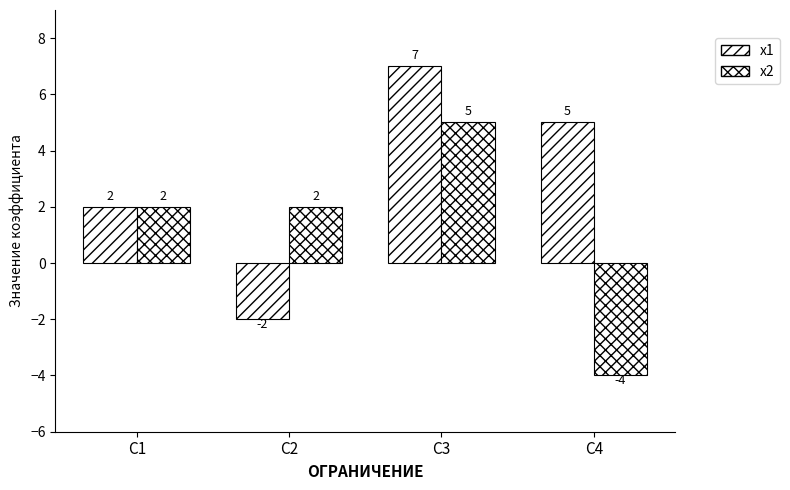

Reading left to right, extract all data points from this chart.

x1: C1=2	C2=-2	C3=7	C4=5
x2: C1=2	C2=2	C3=5	C4=-4